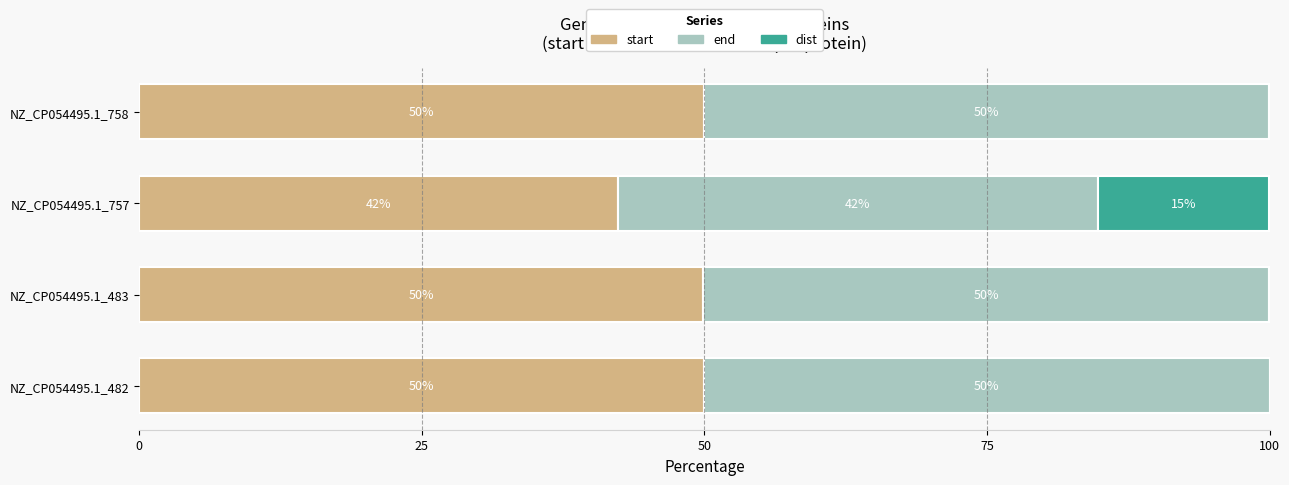

What is the total value across all series at NZ_CP054495.1_483?

100.0